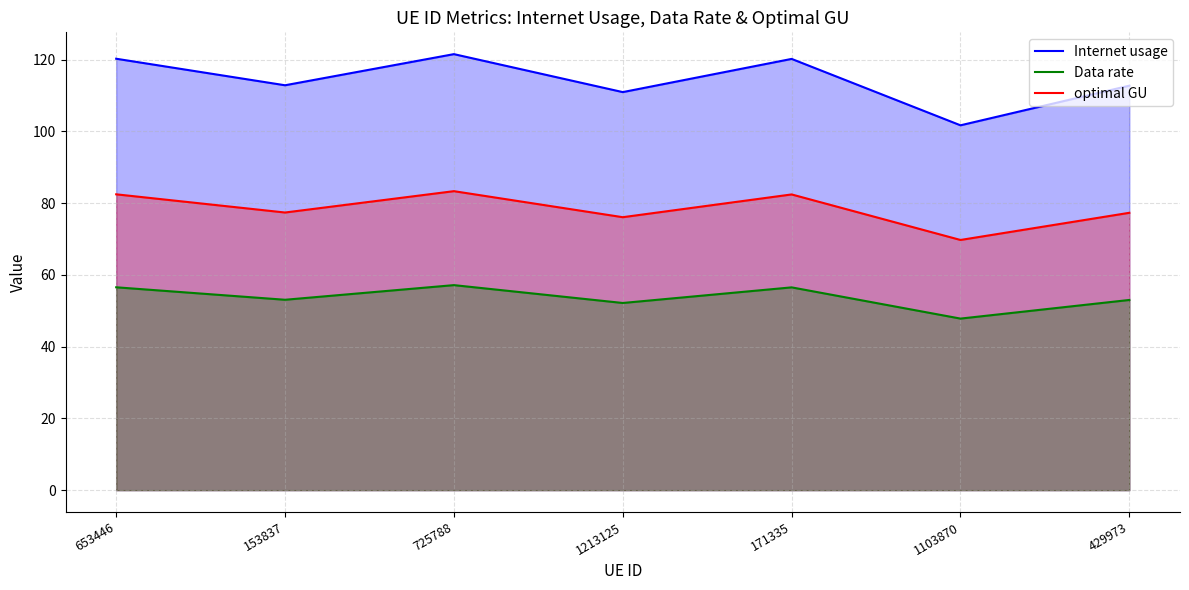

Does the chart have visible grid lines?

Yes